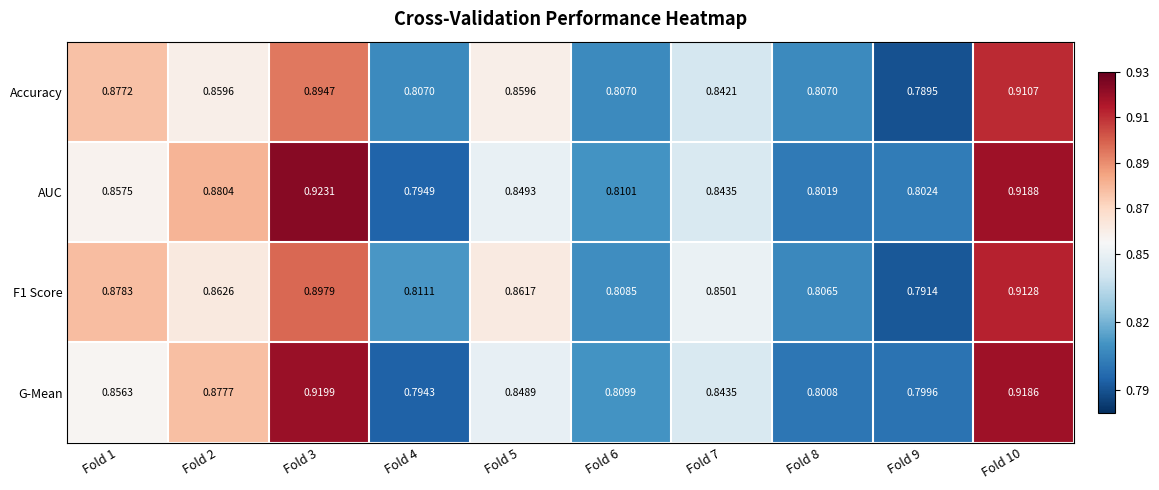

Between Fold 4 and Fold 8, which series saw the biggest shift?

AUC